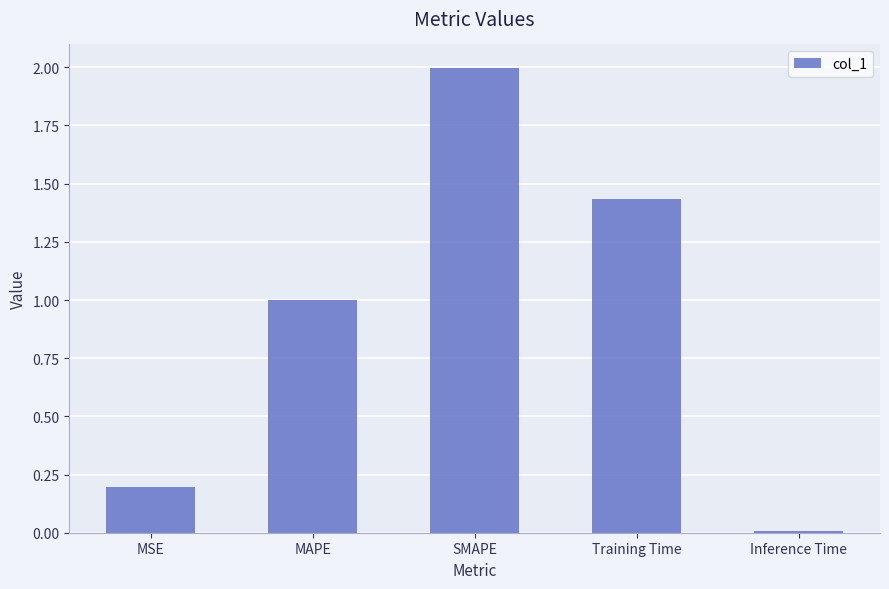

How many distinct data groups are displayed?

1